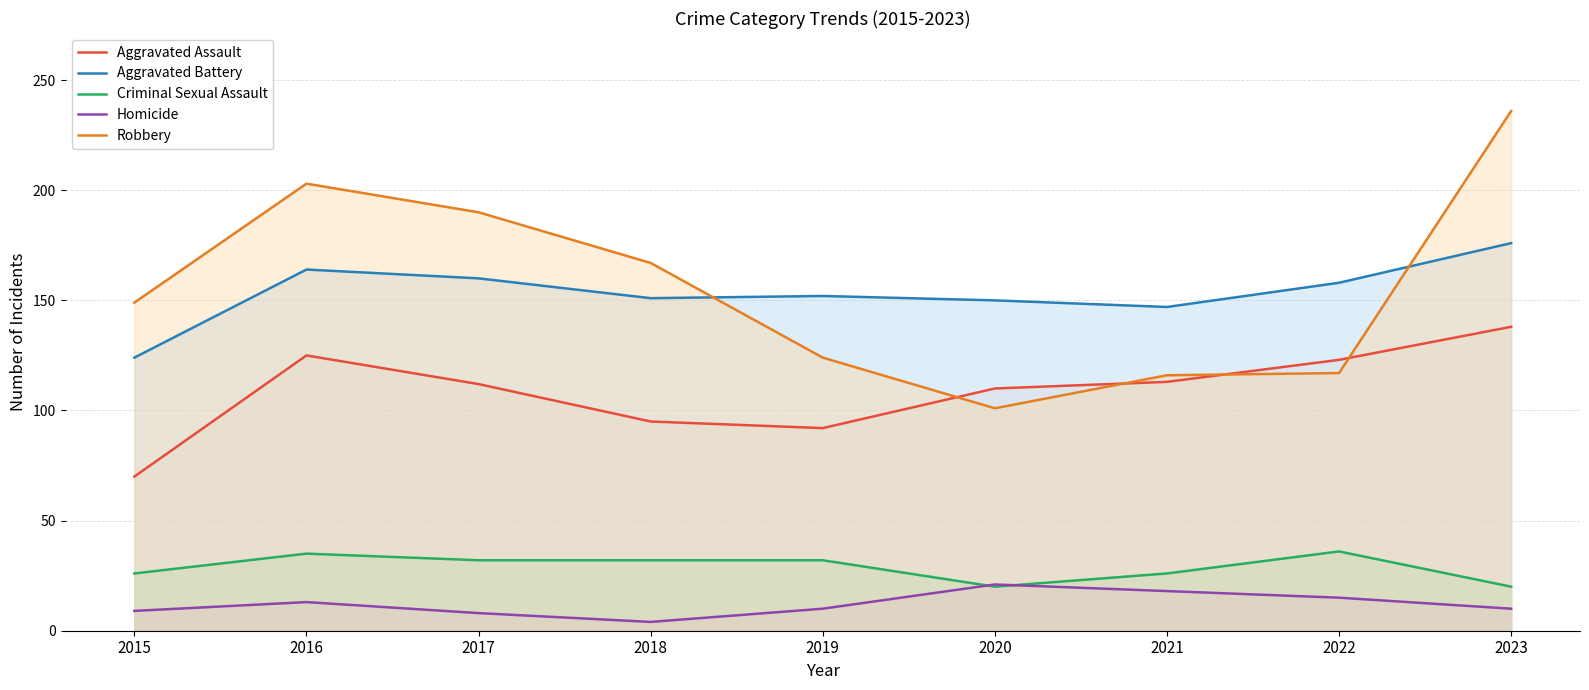

What is the maximum value shown in the chart?

236